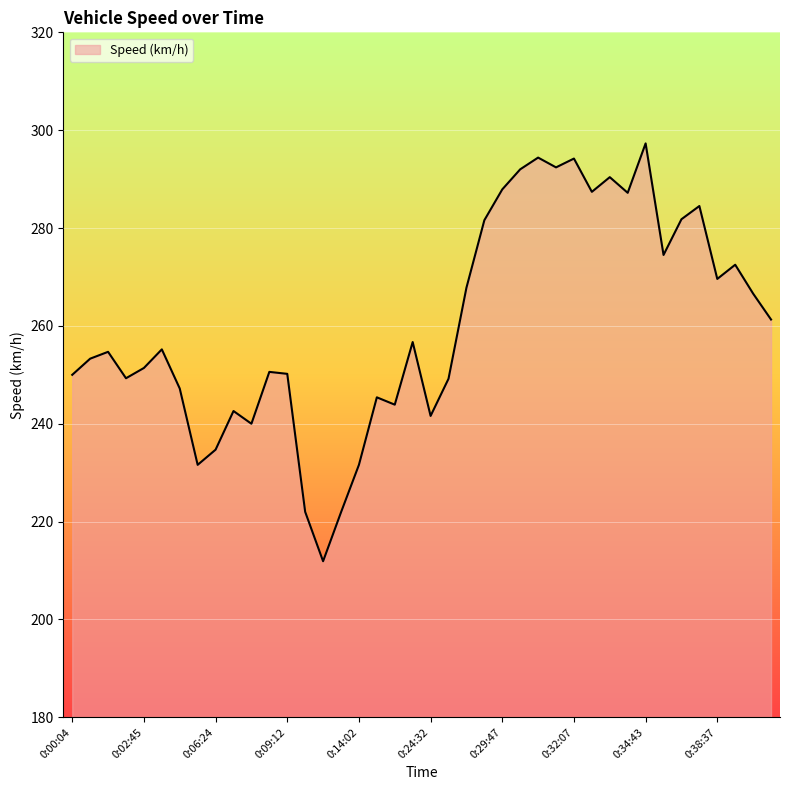

What is the difference between the second highest and second lowest values?

72.5